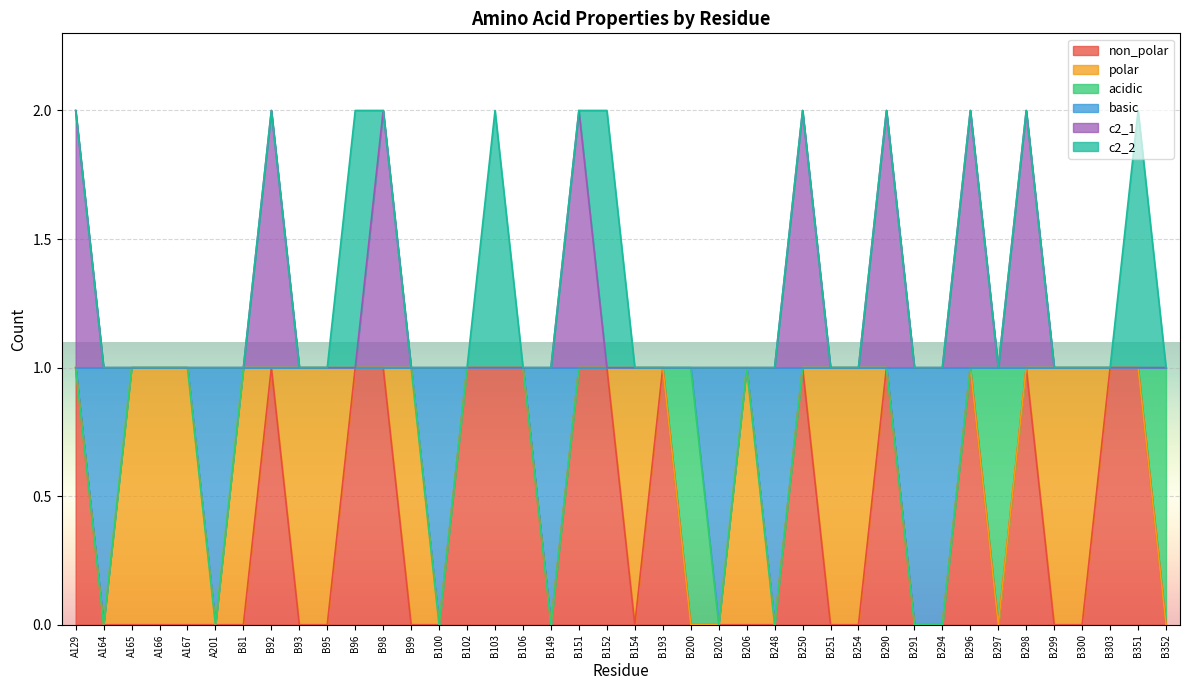

Which series has the widest spread of values?

non_polar